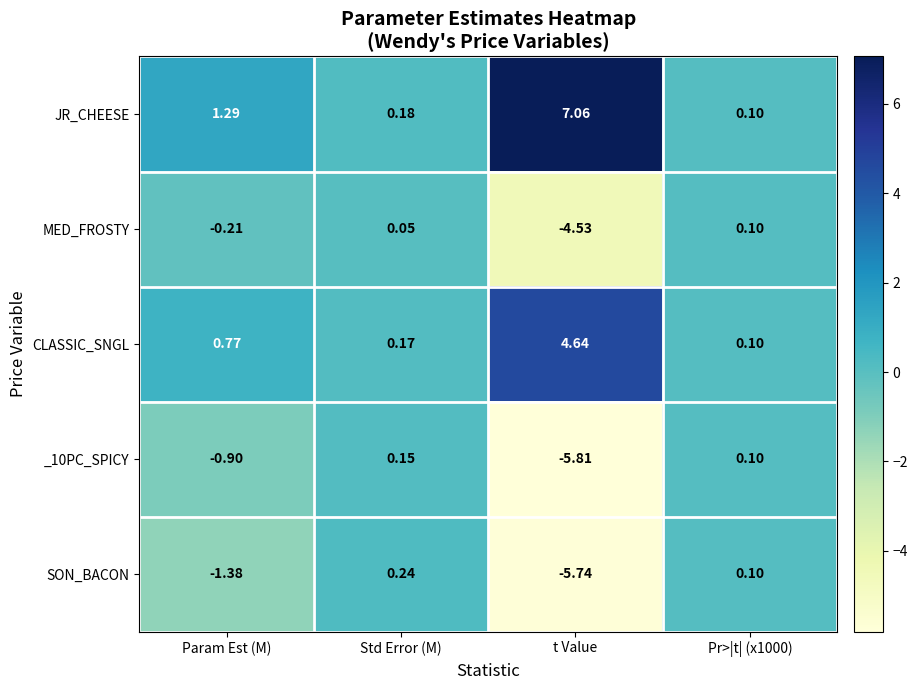

Which category has the lowest value in the MED_FROSTY series?

t Value